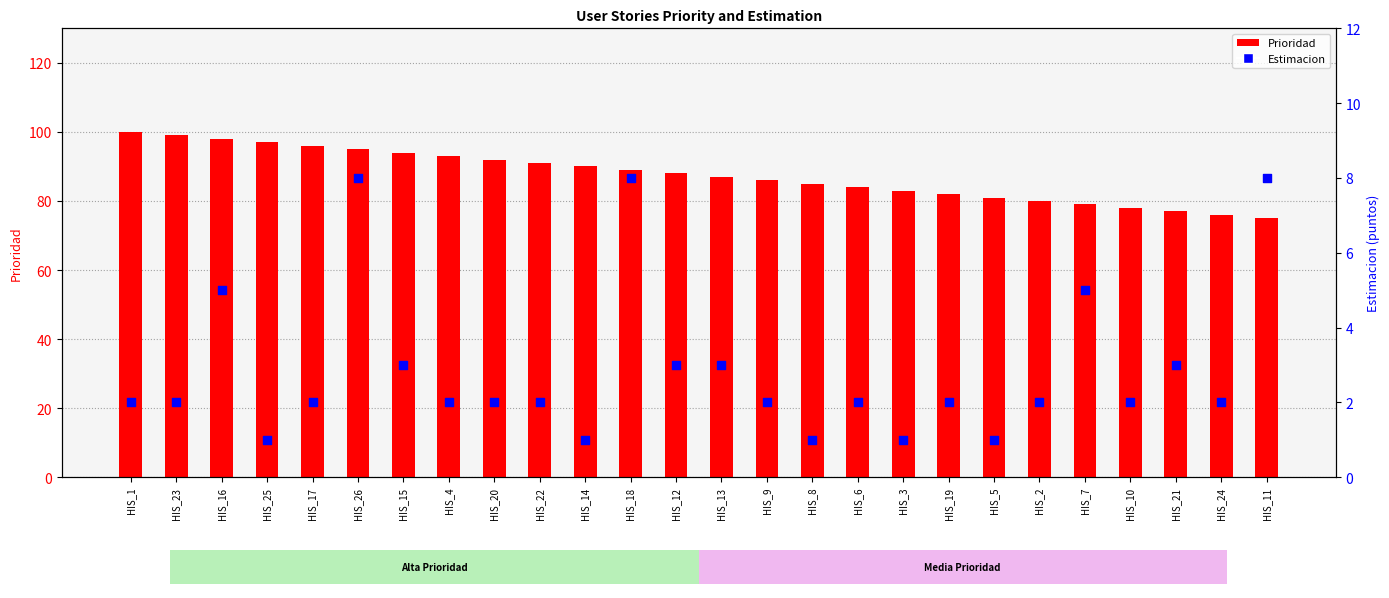

What is the total value across all series at HIS_17?

98